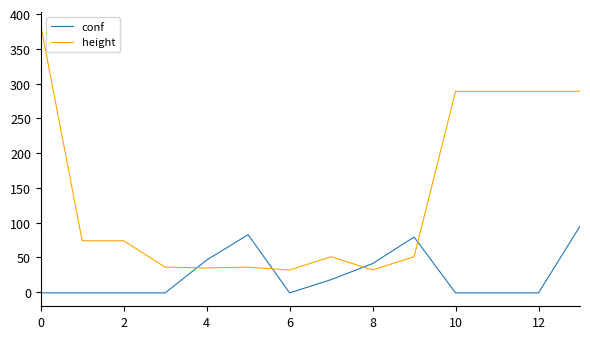

What is the maximum value shown in the chart?

384.0